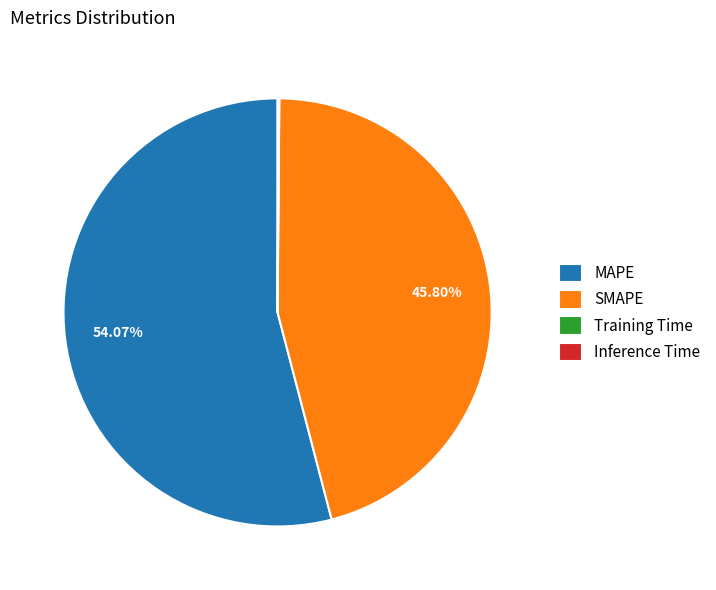

Which category has the biggest portion of the pie?

MAPE